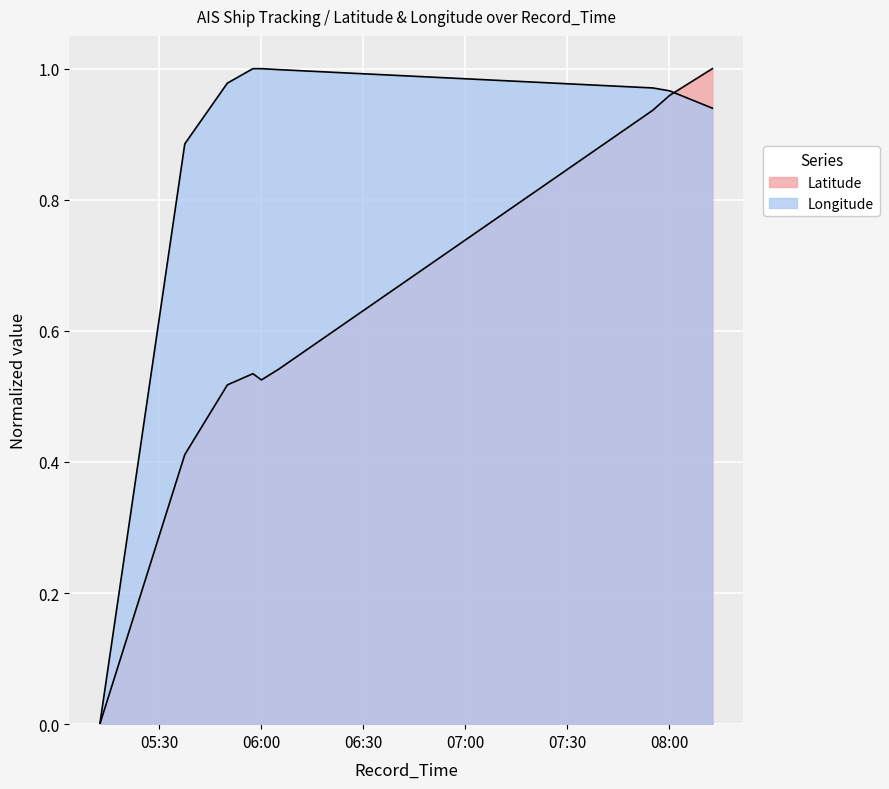

True or false: Longitude has a value of 0.3 at 2024-04-16 05:50:05.

False